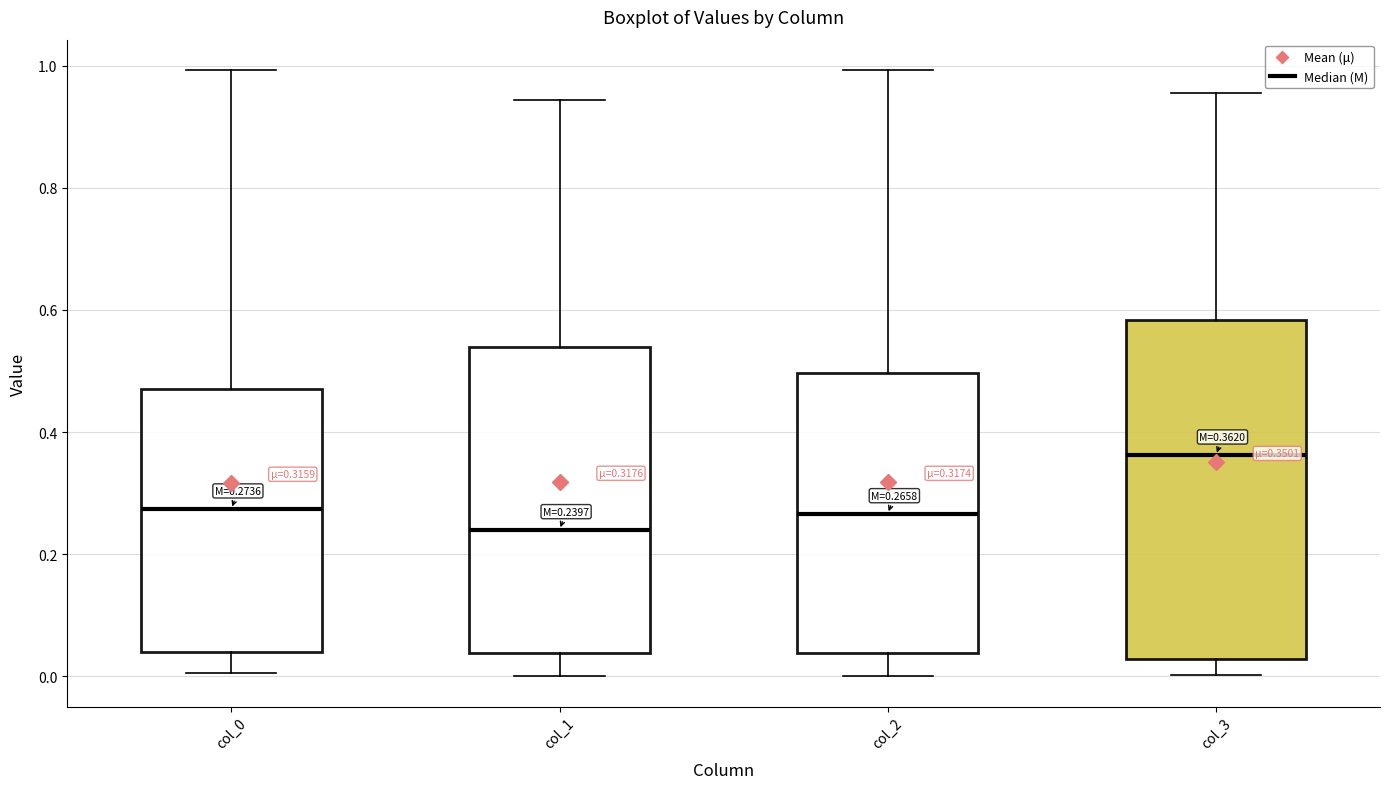

Which box's median line is the lowest?

col_1